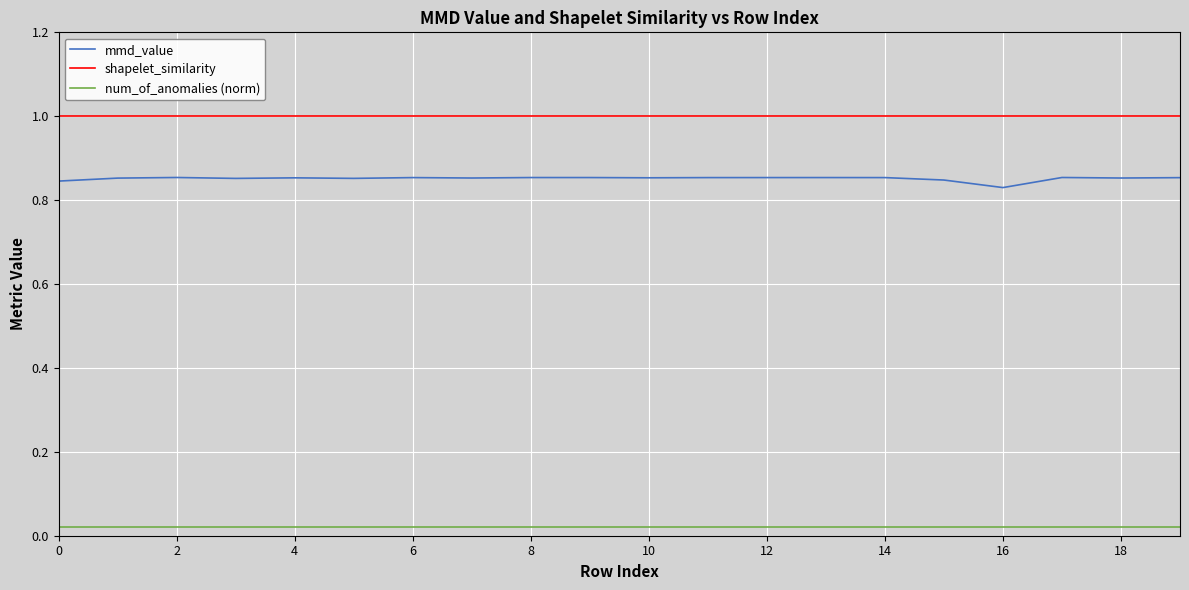

Which series has the largest range (max minus min)?

mmd_value